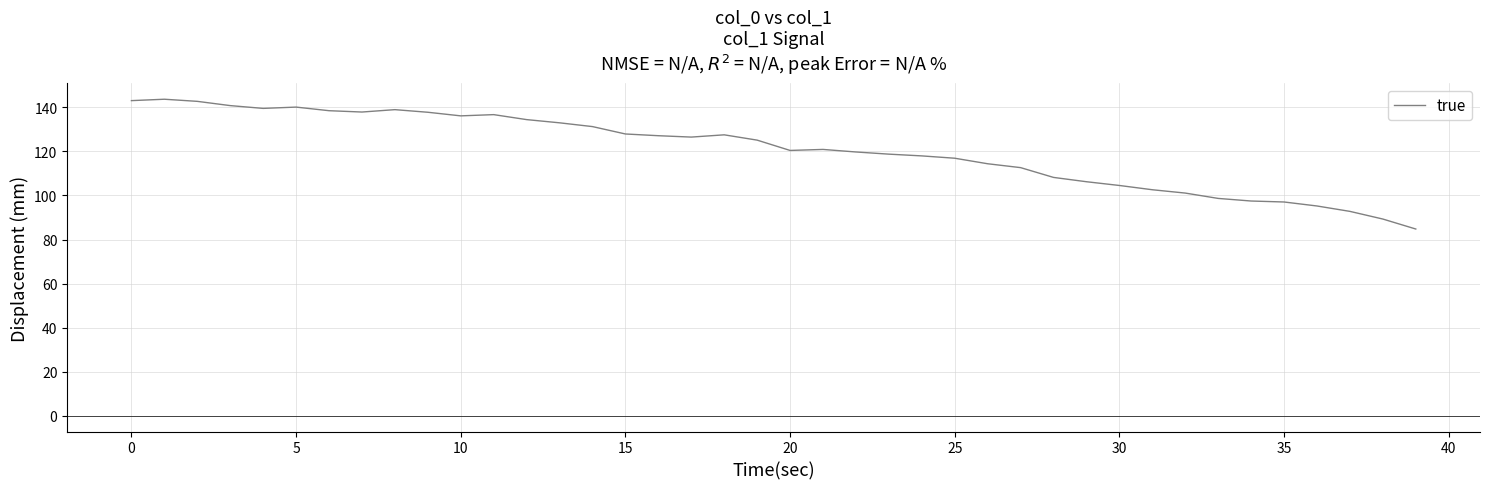

What is the maximum value shown in the chart?

143.7